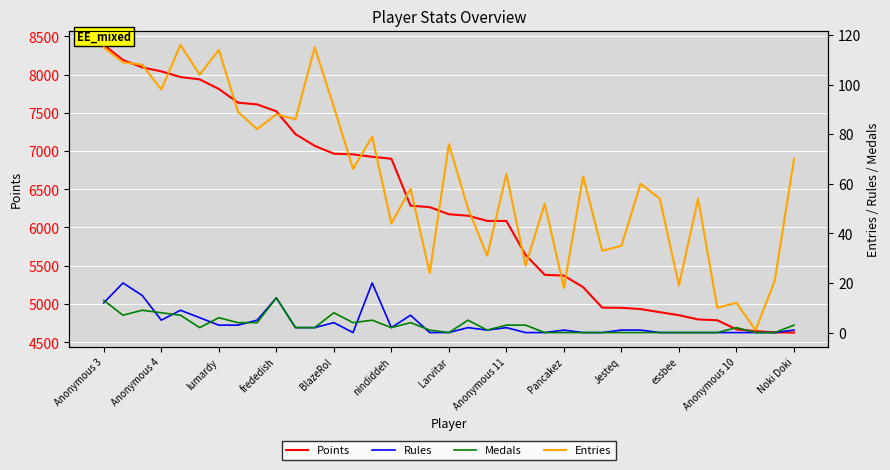

At 14, list the series in order from largest to smallest.

Points, Entries, Rules, Medals